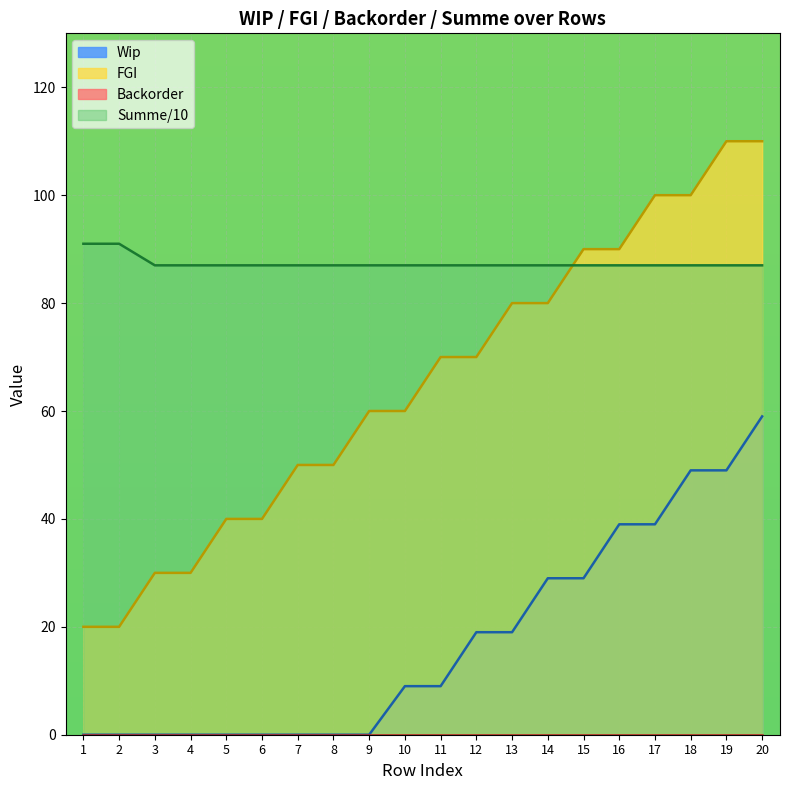

True or false: FGI has a value of 30 at 4.

True